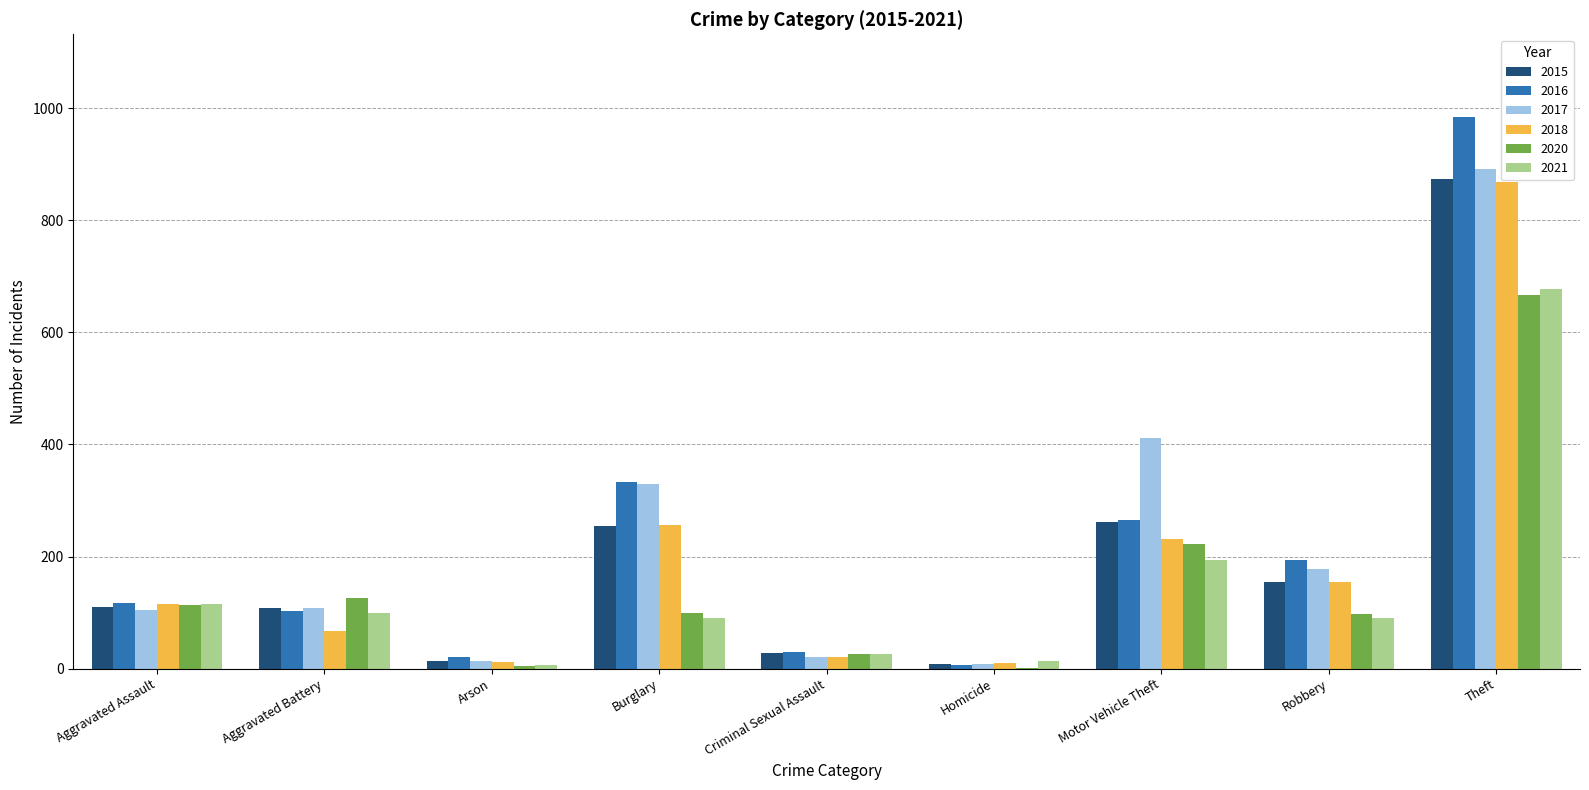

The 2017 series shows 534 at Burglary. True or false?

False